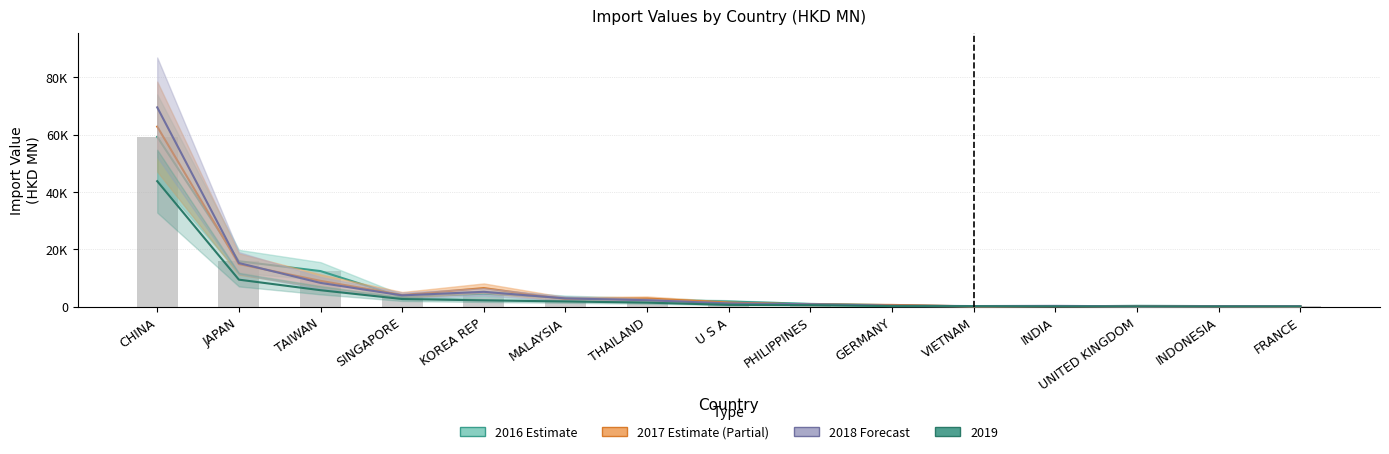

List the series in order of their peak value, highest first.

201812, 201712, 201612, 201908